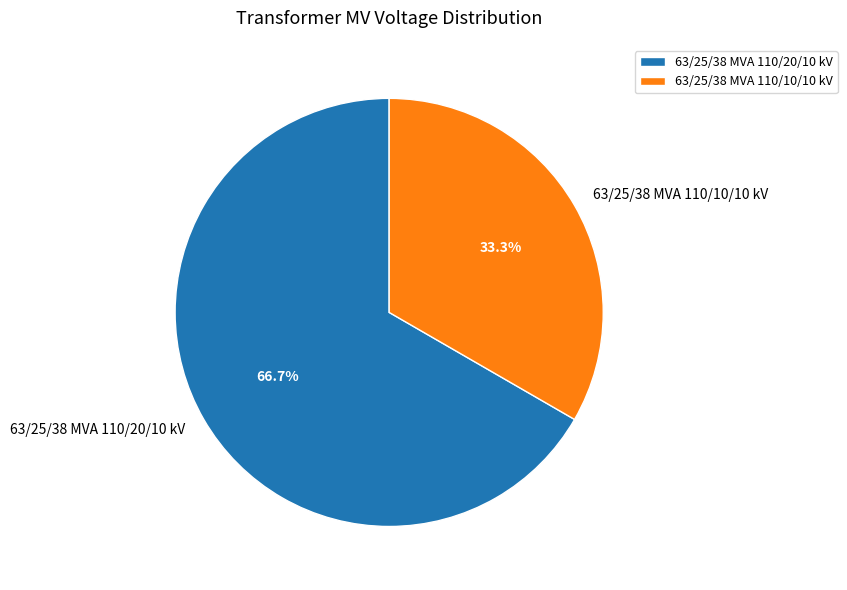

Is there a majority slice in this chart?

Yes